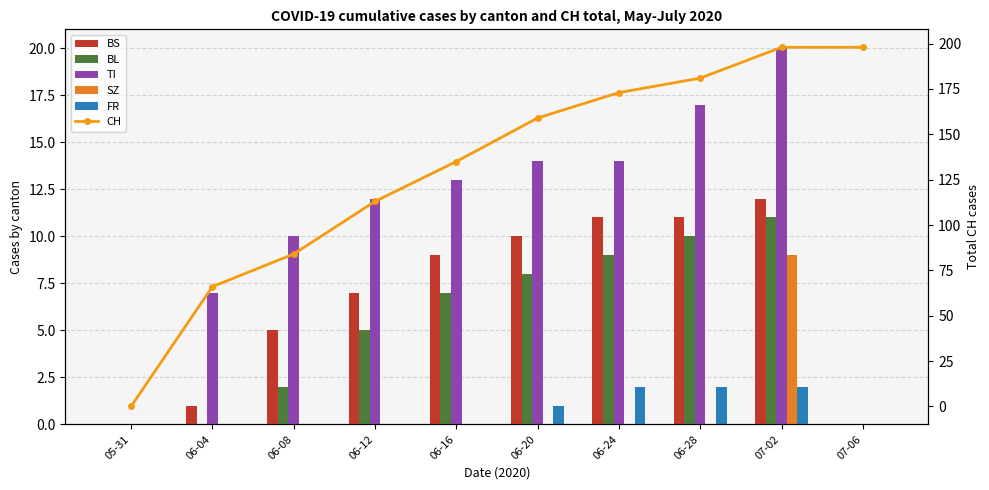

What is the label of the 3rd bar from the right?

06-28